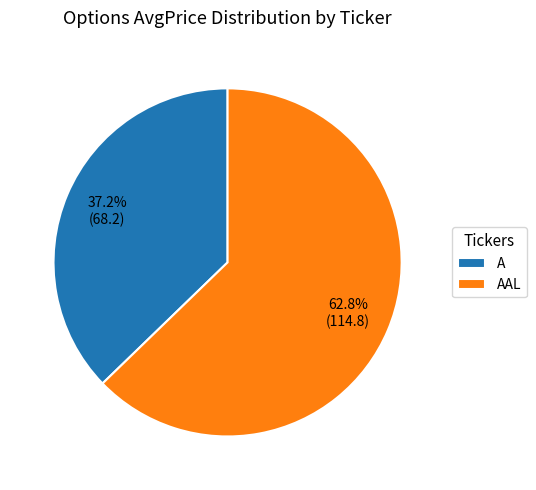

What is the largest slice in the pie chart?

AAL